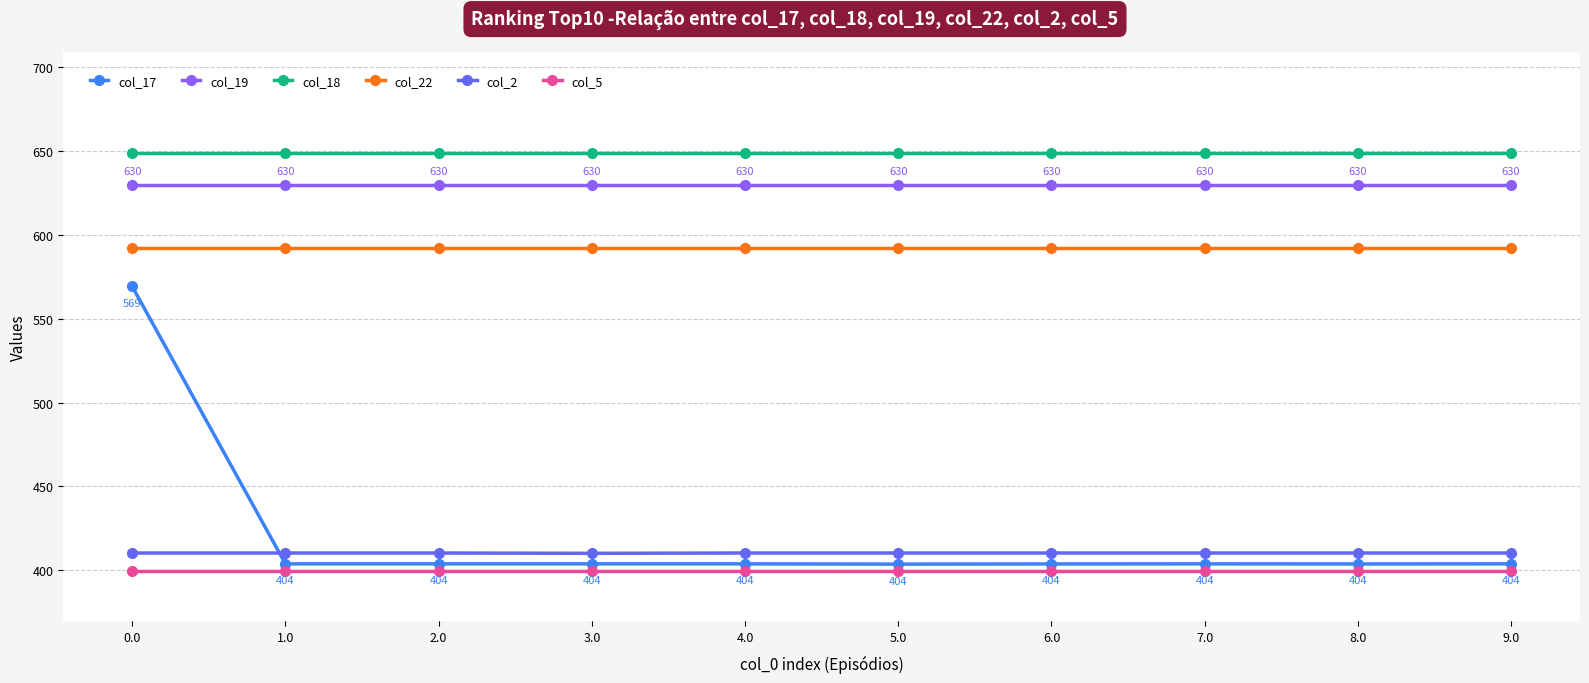

The value of col_5 at 7.0 is 711.7. True or false?

False